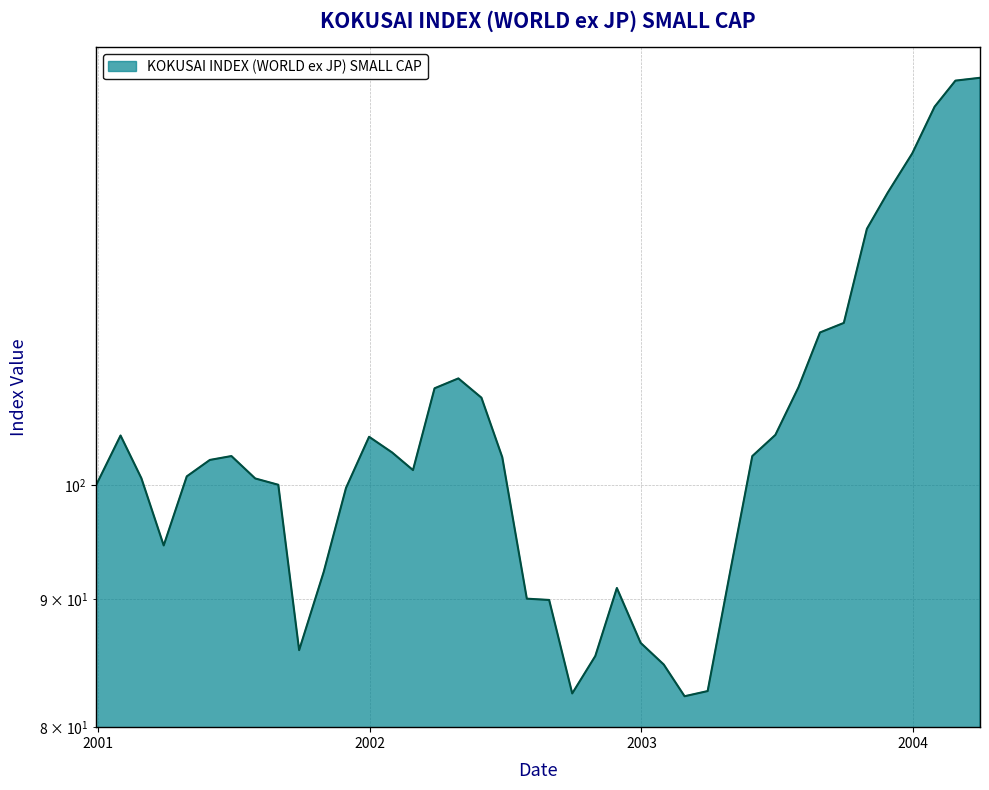

What is the maximum value shown in the chart?

145.7